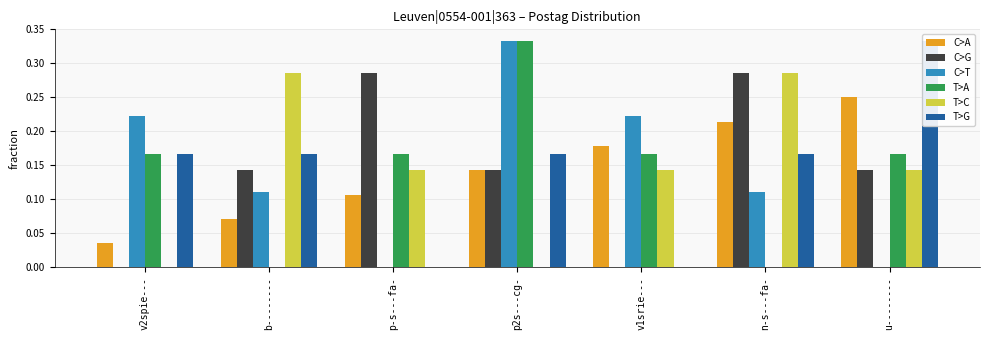

What is the difference between the highest and lowest values at v2spie---?

0.2